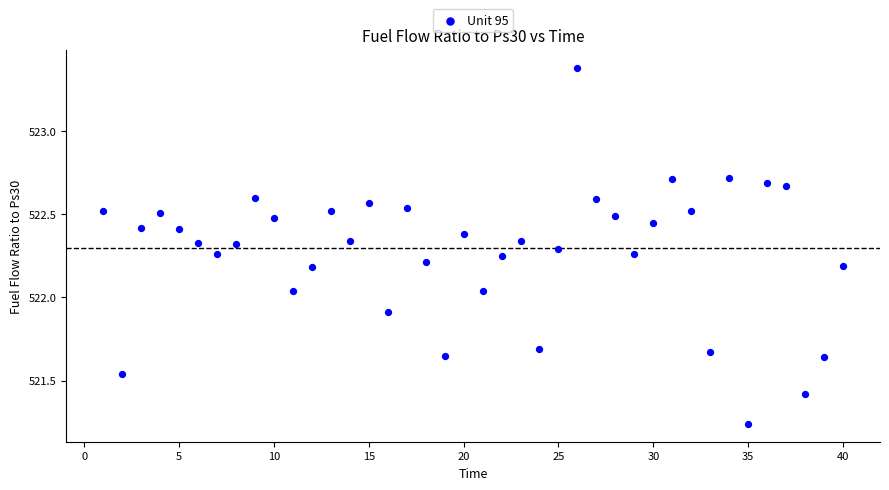

What is the range of X values (max minus min)?

39.0